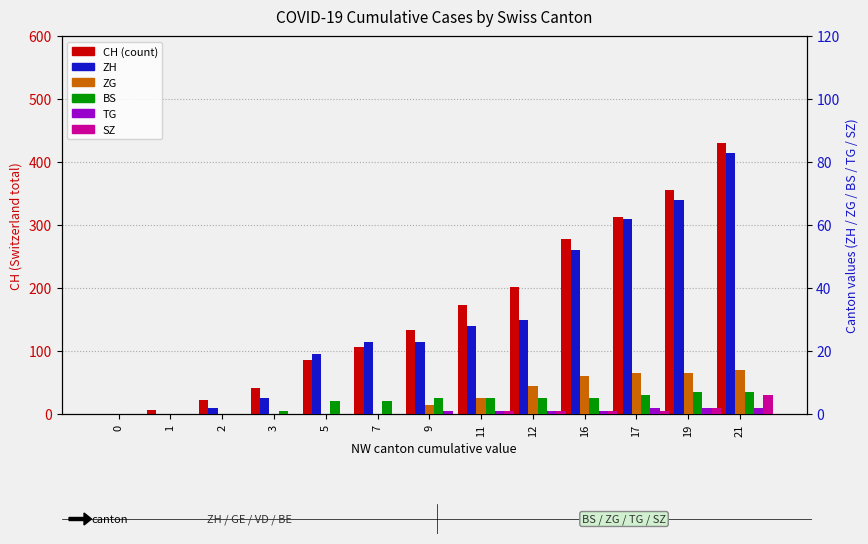

What is the total value across all series at 12?

247